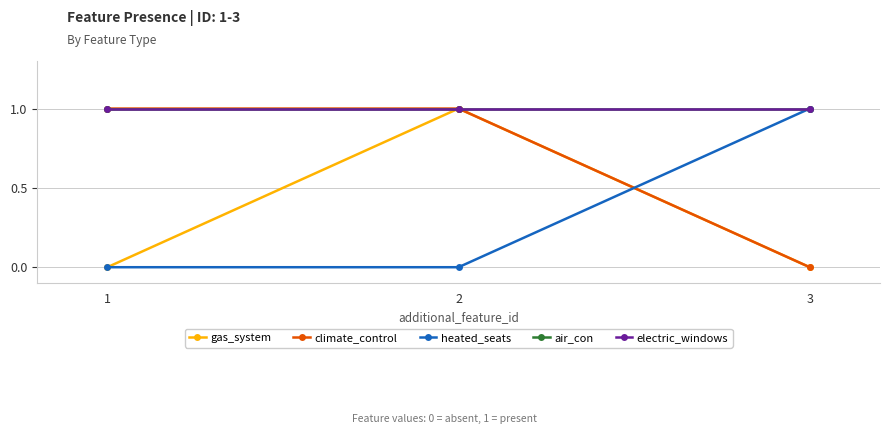

Which category has the lowest value in the air_con series?

1